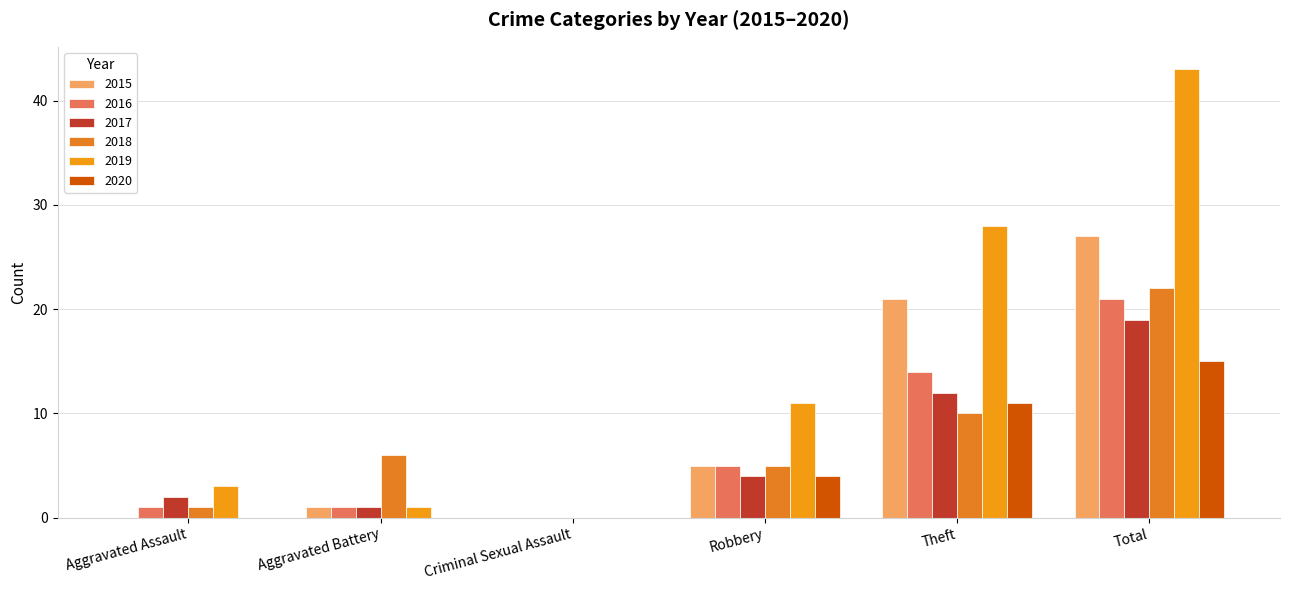

Which series changed the most between Aggravated Assault and Total?

2019